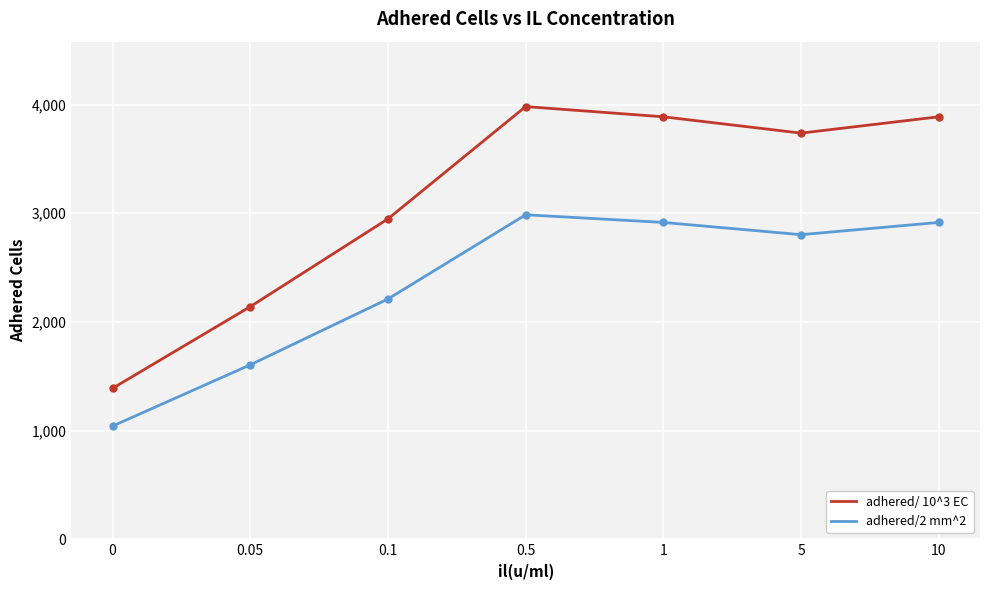

Reading left to right, what are all the values shown in this chart?

adhered/ 10^3 EC: 0=1389.7	0.05=2140.8	0.1=2948.4	0.5=3981.2	1=3887.3	5=3737.1	10=3887.3
adhered/2 mm^2: 0=1042.3	0.05=1605.6	0.1=2211.3	0.5=2985.9	1=2915.5	5=2802.8	10=2915.5